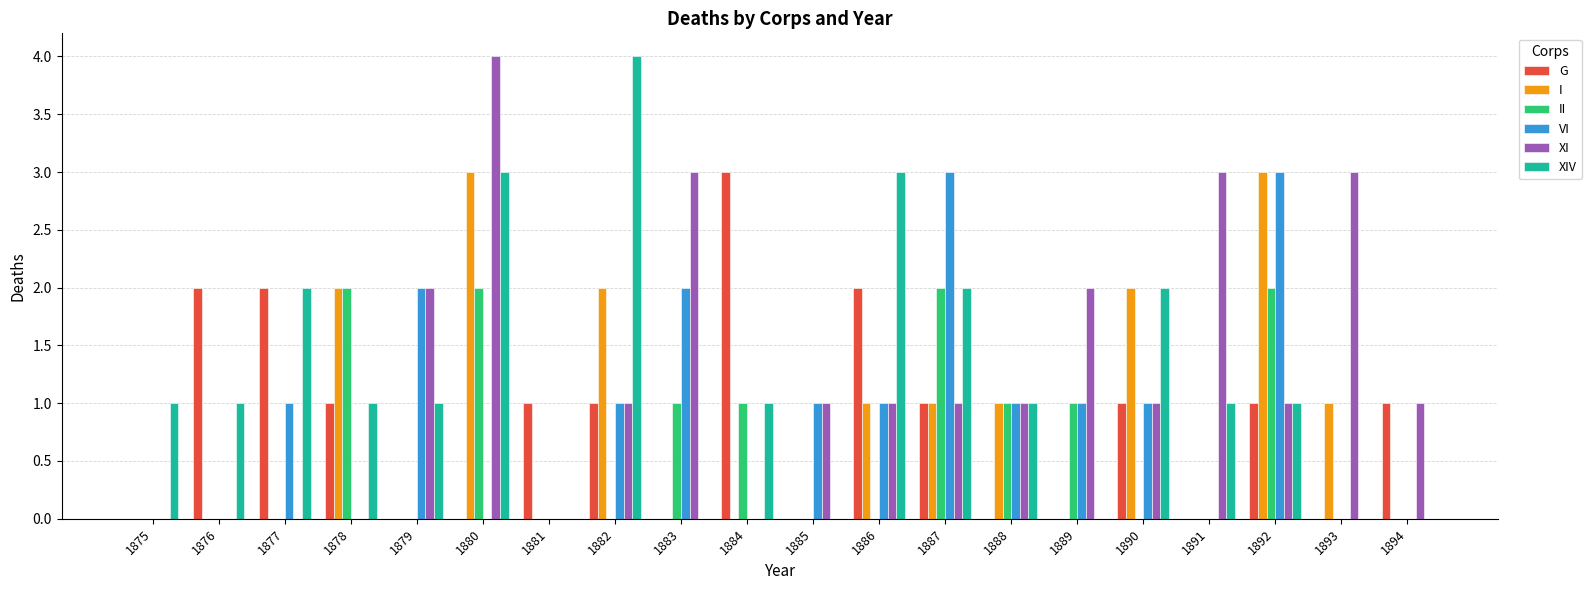

Is it true that G equals 1 at 1878?

True